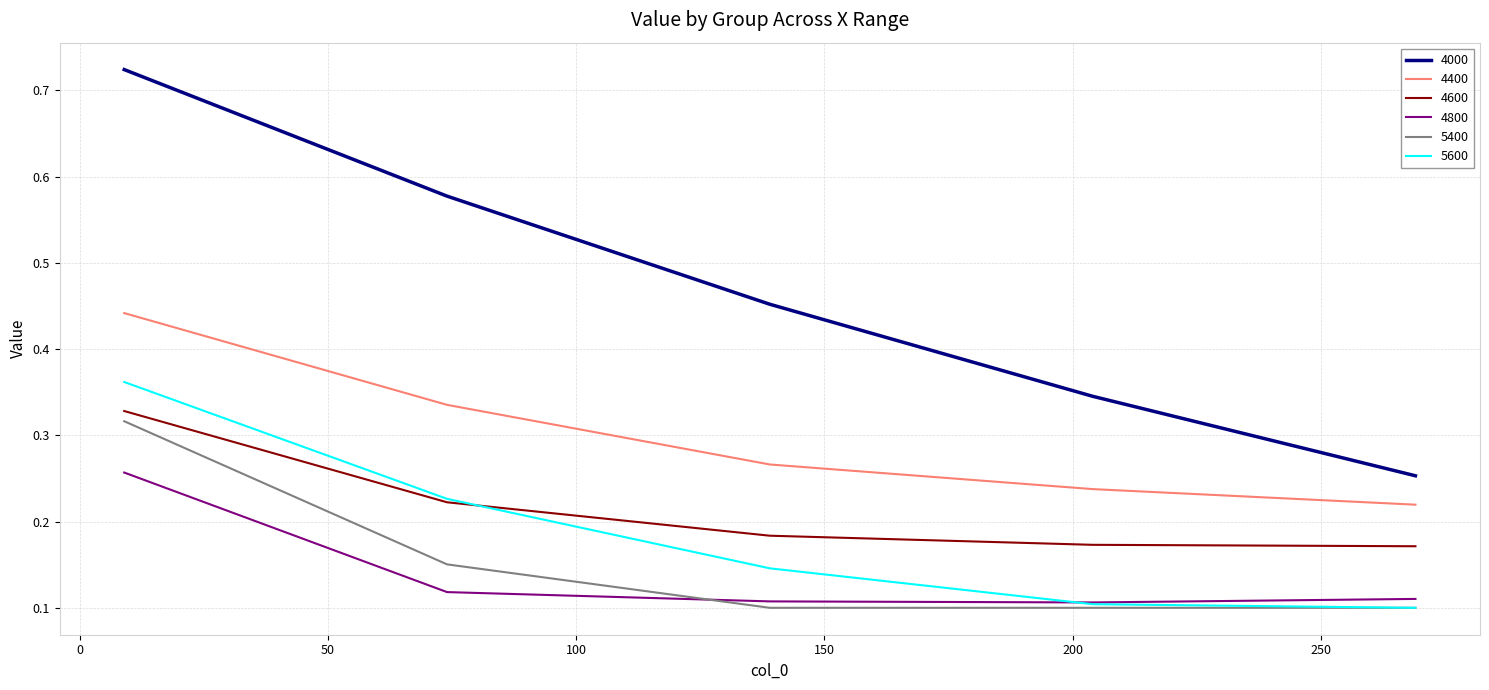

How many categories are shown in the chart?

5